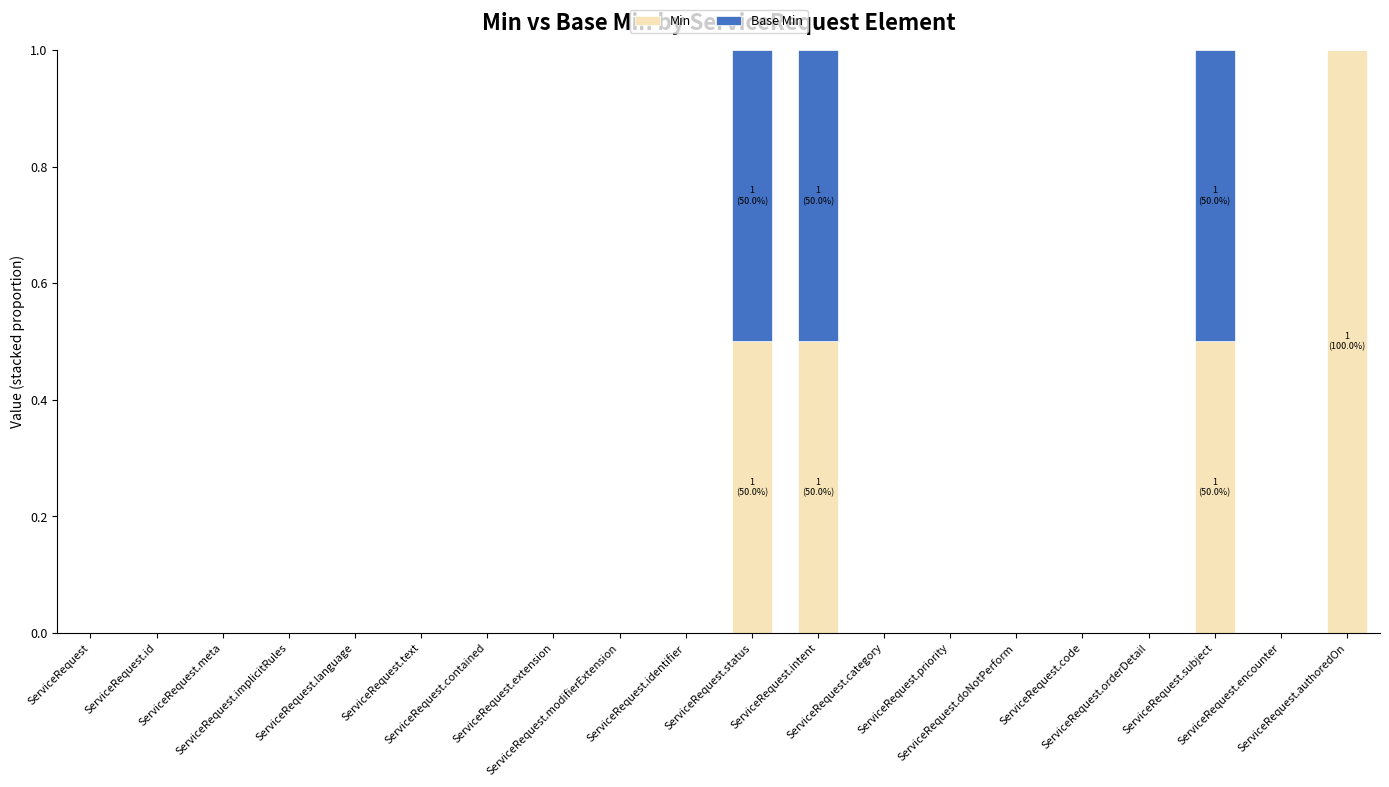

How many distinct data groups are displayed?

2